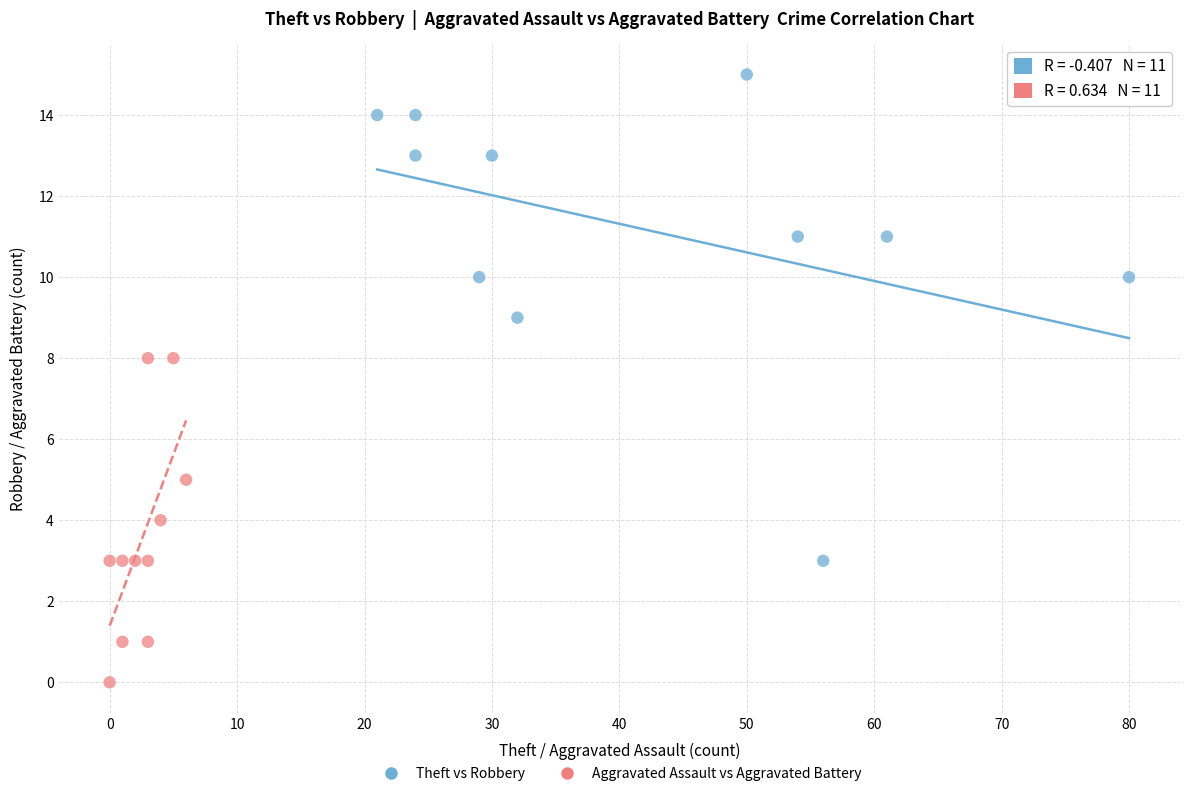

Which series contains the highest Y value?

Theft vs Robbery